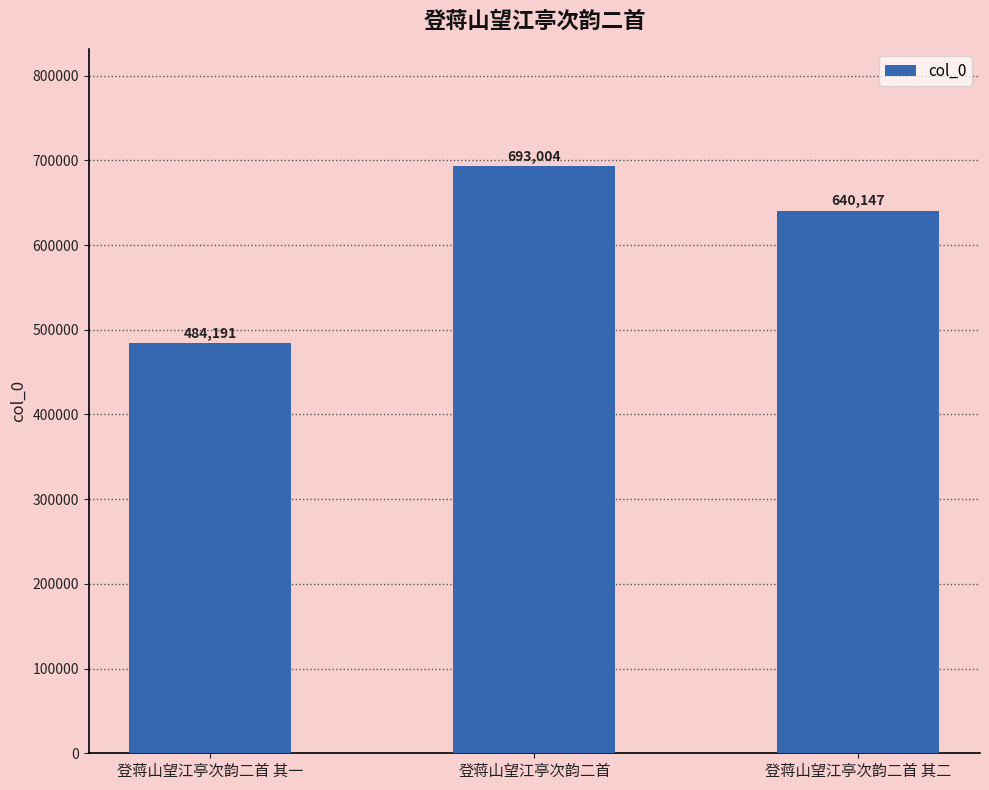

Reading left to right, extract all data points from this chart.

登蒋山望江亭次韵二首 其一=484191	登蒋山望江亭次韵二首=693004	登蒋山望江亭次韵二首 其二=640147